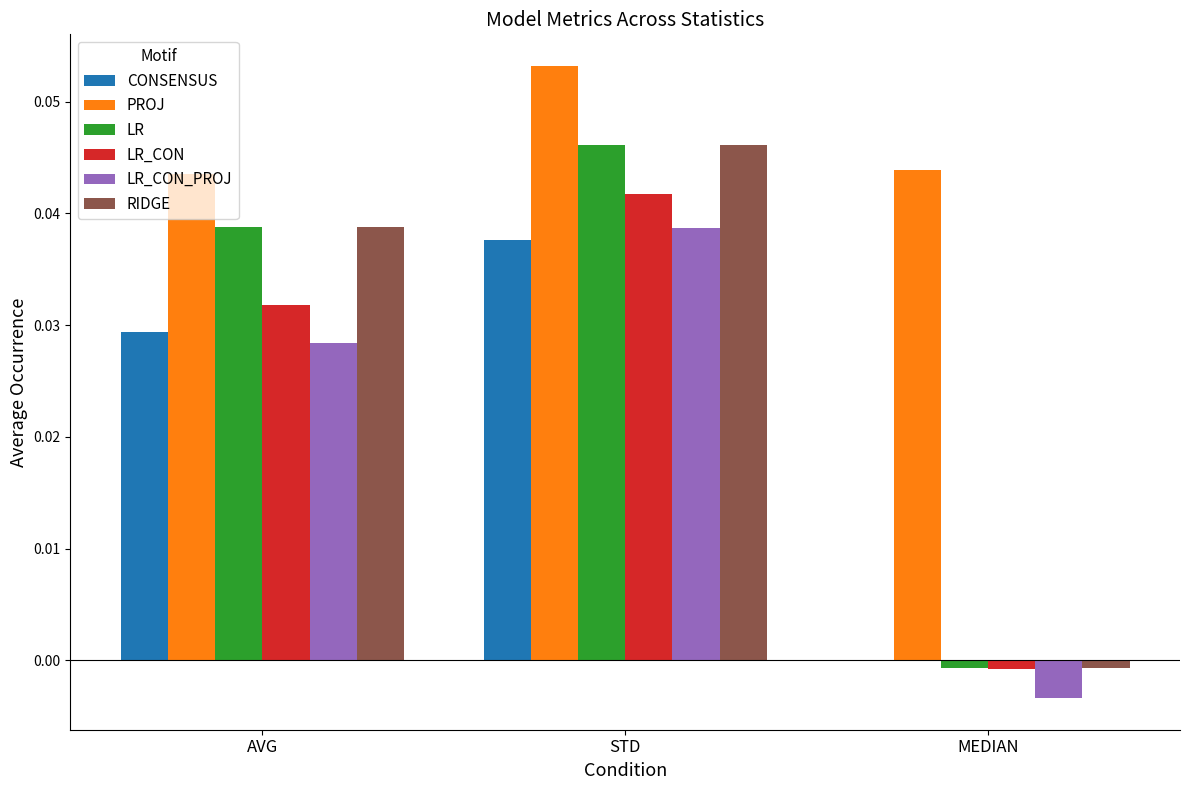

Between STD and MEDIAN, which series saw the biggest shift?

RIDGE